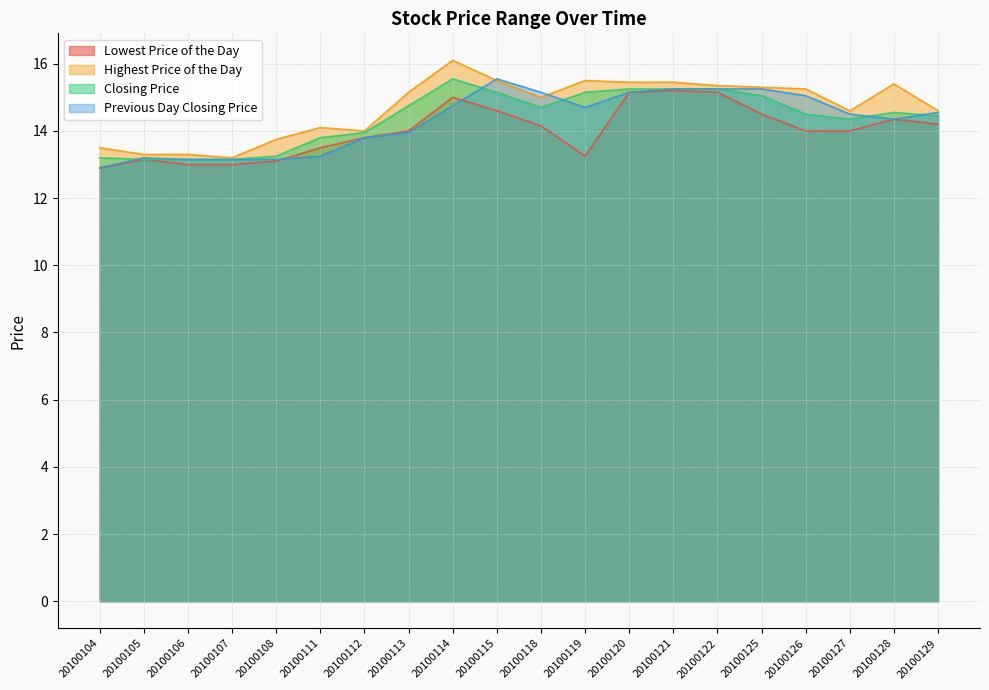

Reading left to right, what are all the values shown in this chart?

Lowest Price of the Day: 12.9	13.2	13.0	13.0	13.1	13.5	13.8	14.0	15.0	14.6	14.2	13.2	15.2	15.2	15.2	14.5	14.0	14.0	14.3	14.2
Highest Price of the Day: 13.5	13.3	13.3	13.2	13.8	14.1	14.0	15.2	16.1	15.5	15.0	15.5	15.4	15.4	15.3	15.3	15.2	14.6	15.4	14.6
Closing Price: 13.2	13.2	13.2	13.2	13.2	13.8	13.9	14.8	15.6	15.2	14.7	15.2	15.2	15.2	15.2	15.1	14.5	14.3	14.6	14.4
Previous Day Closing Price: 12.9	13.2	13.2	13.2	13.2	13.2	13.8	13.9	14.8	15.6	15.2	14.7	15.2	15.2	15.2	15.2	15.1	14.5	14.3	14.6